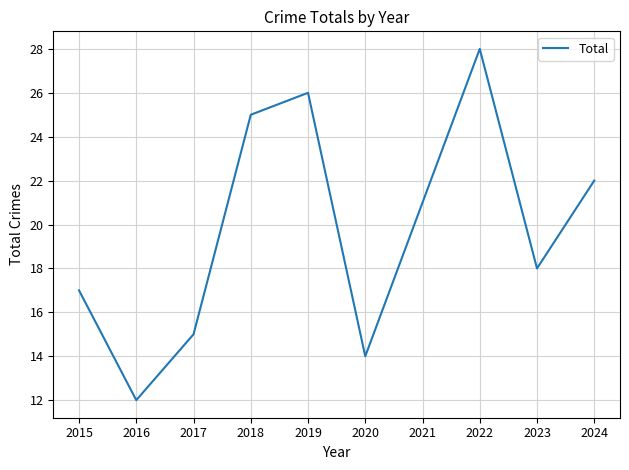

Reading left to right, extract all data points from this chart.

2015=17	2016=12	2017=15	2018=25	2019=26	2020=14	2021=21	2022=28	2023=18	2024=22